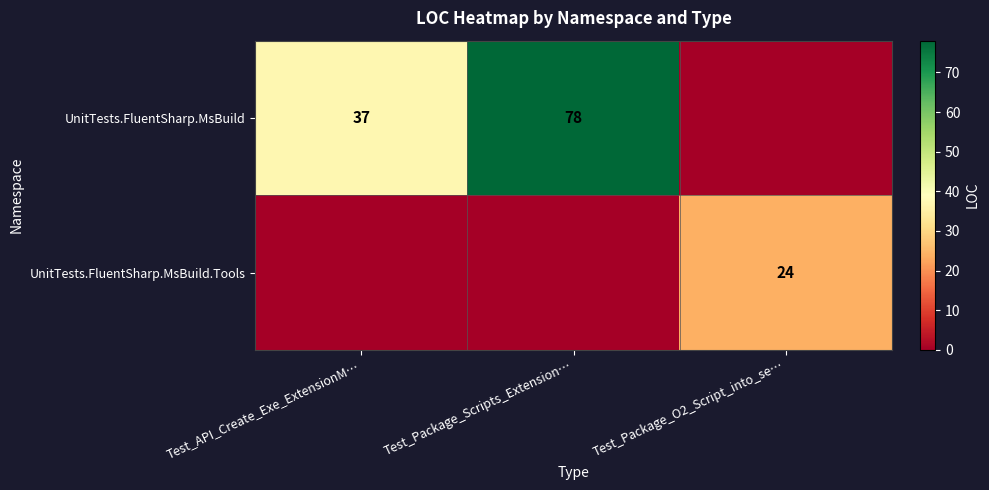

Which label corresponds to the largest value in the chart?

Test_Package_Scripts_Extension…